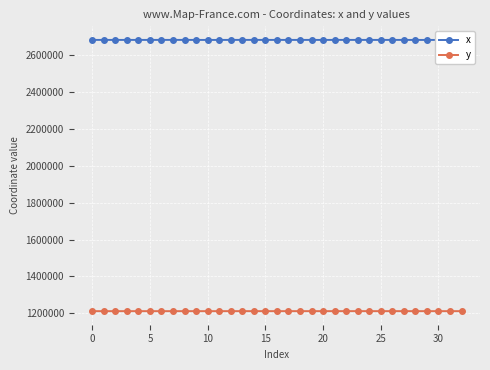

Which series has the widest spread of values?

x